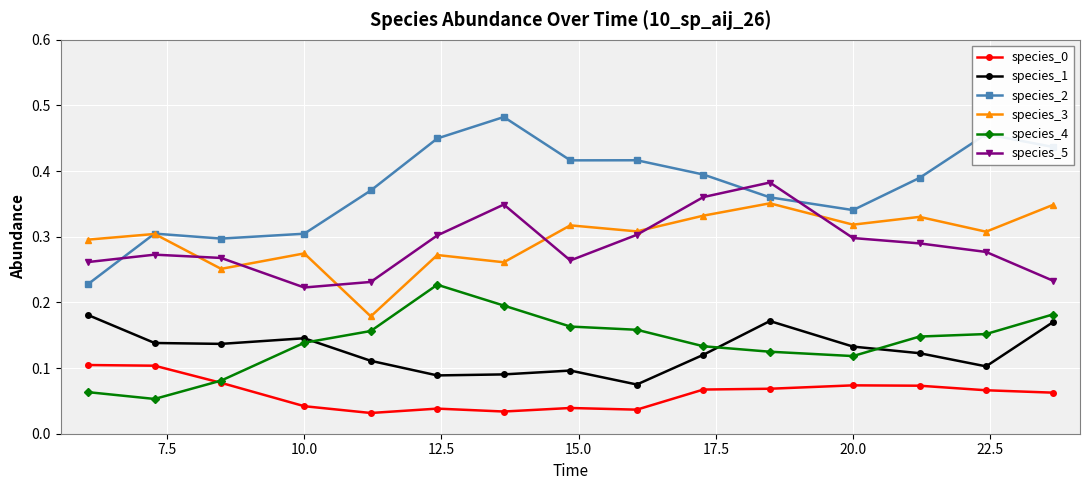

Does the chart have visible grid lines?

Yes